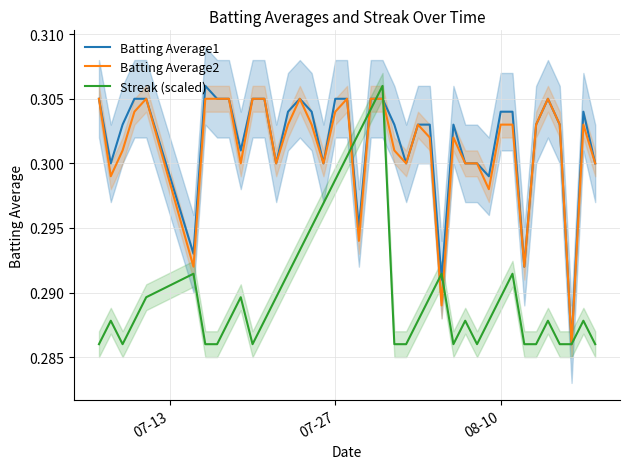

Reading right to left, transcribe all the data shown in this chart.

Batting Average1: 0.3	0.3	0.3	0.3	0.3	0.3	0.3	0.3	0.3	0.3	0.3	0.3	0.3	0.3	0.3	0.3	0.3	0.3	0.3	0.3	0.3	0.3	0.3	0.3	0.3	0.3	0.3	0.3	0.3	0.3	0.3	0.3	0.3	0.3	0.3	0.3	0.3	0.3	0.3	0.3
Batting Average2: 0.3	0.3	0.3	0.3	0.3	0.3	0.3	0.3	0.3	0.3	0.3	0.3	0.3	0.3	0.3	0.3	0.3	0.3	0.3	0.3	0.3	0.3	0.3	0.3	0.3	0.3	0.3	0.3	0.3	0.3	0.3	0.3	0.3	0.3	0.3	0.3	0.3	0.3	0.3	0.3
Streak (scaled): 0.3	0.3	0.3	0.3	0.3	0.3	0.3	0.3	0.3	0.3	0.3	0.3	0.3	0.3	0.3	0.3	0.3	0.3	0.3	0.3	0.3	0.3	0.3	0.3	0.3	0.3	0.3	0.3	0.3	0.3	0.3	0.3	0.3	0.3	0.3	0.3	0.3	0.3	0.3	0.3